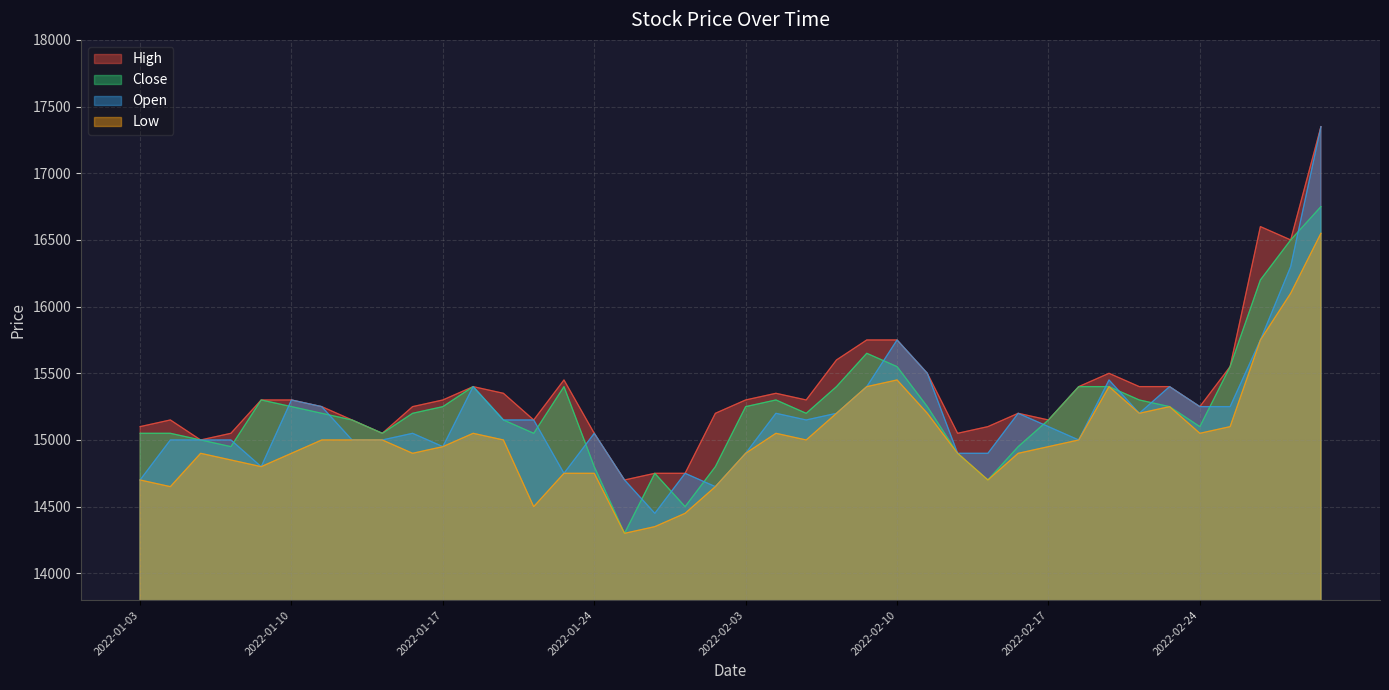

Read the Open value at 2022-01-20.

15150